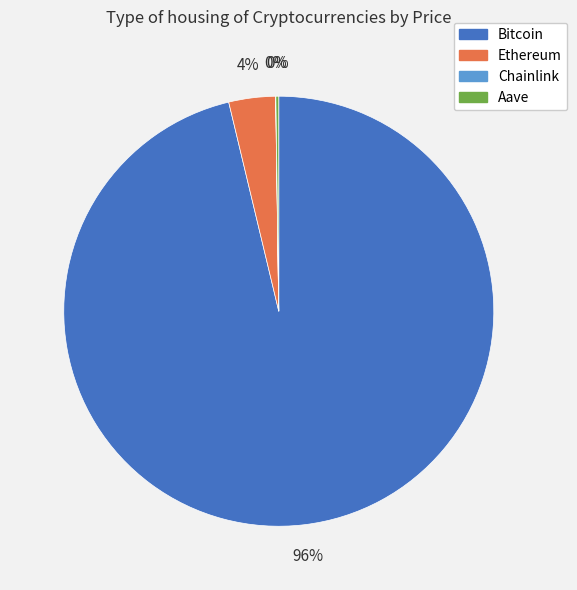

To the nearest percent, what is the average slice percentage?

25%